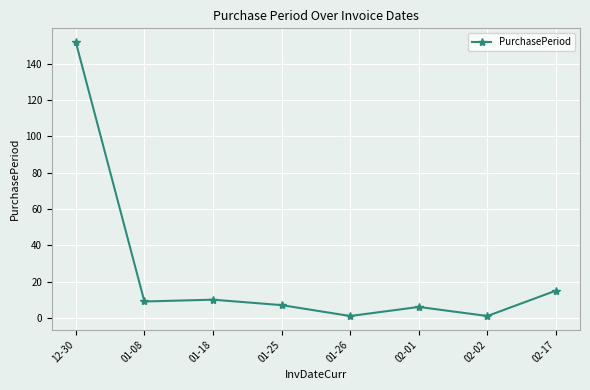

At which category does the chart reach its peak across all series?

12-30